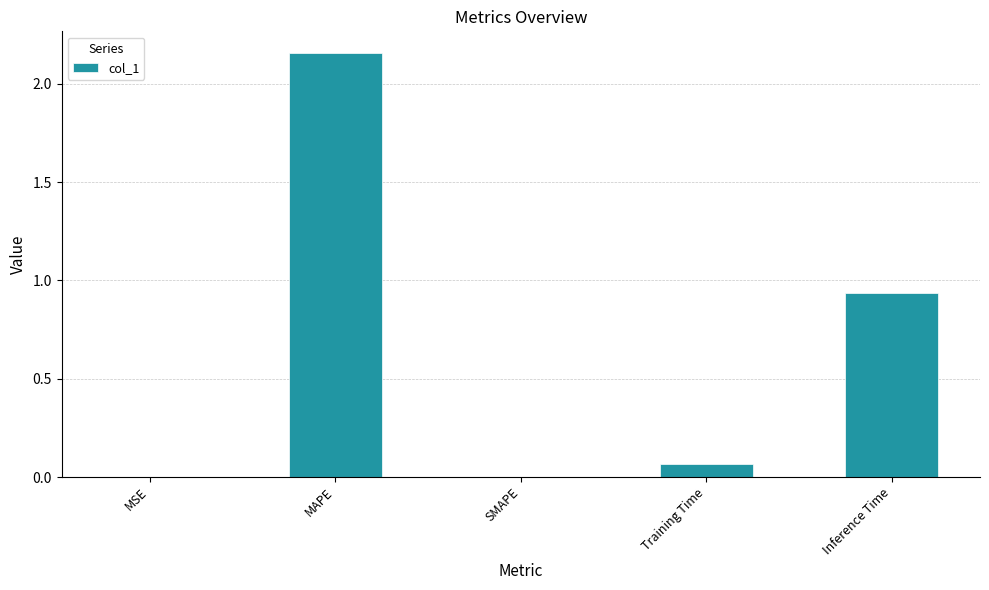

How many series are shown in this chart?

1